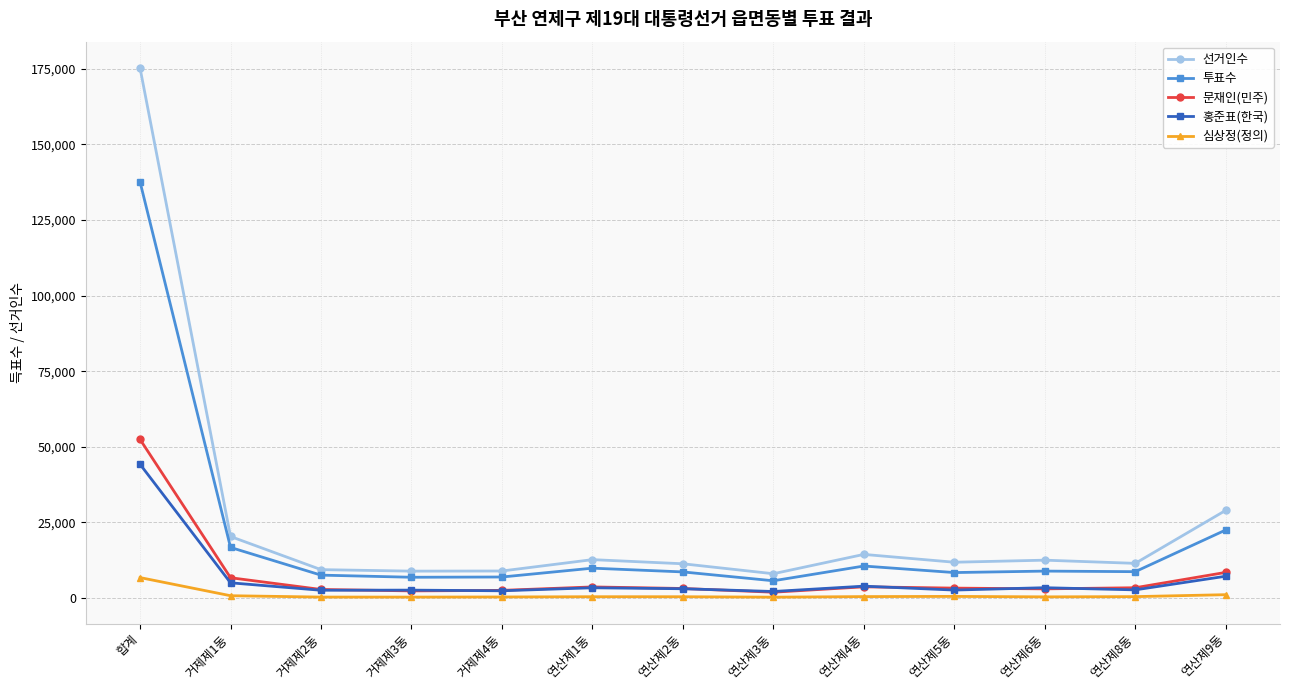

At which label does 문재인(민주) first exceed 3263?

합계